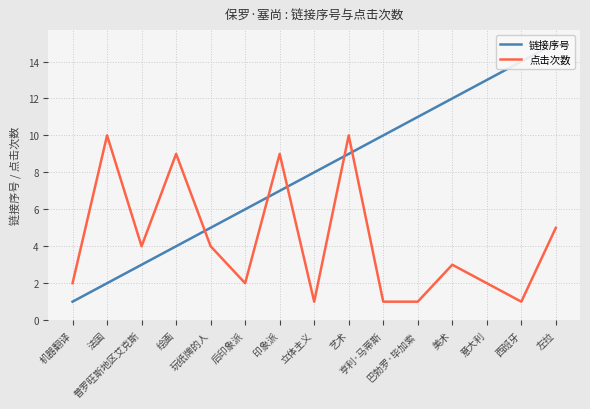

What is the label of the 13th point from the left?

意大利